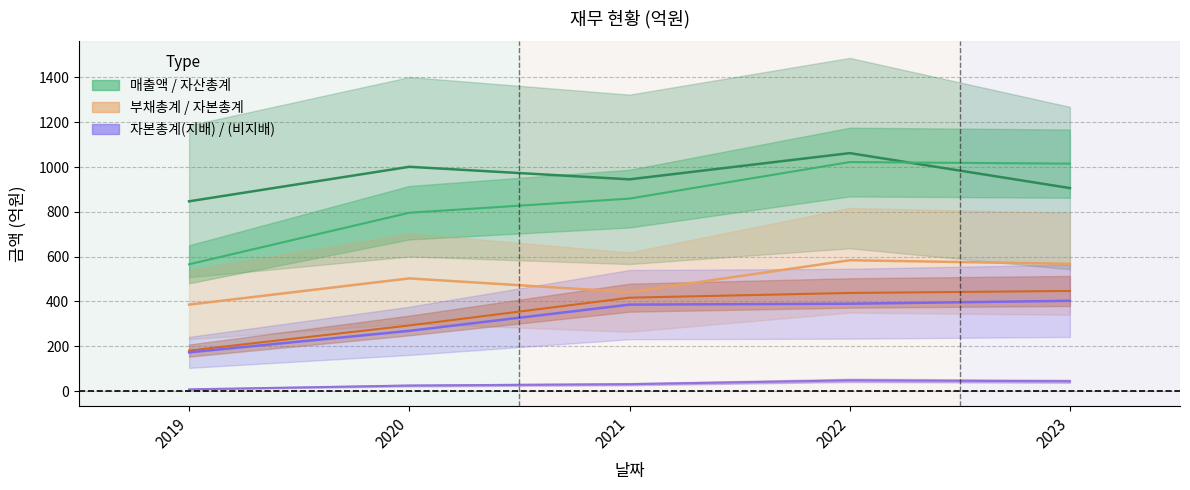

Is the value of 자본총계(비지배) at 2019 greater than the value of 자산총계 at 2020?

No